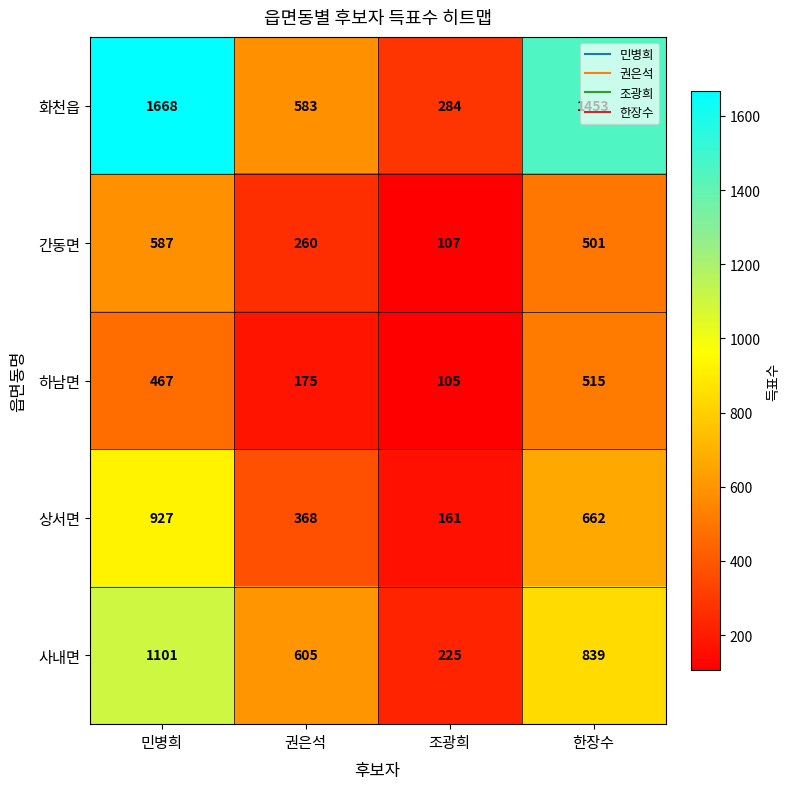

At which label does 사내면 first exceed 839?

민병희